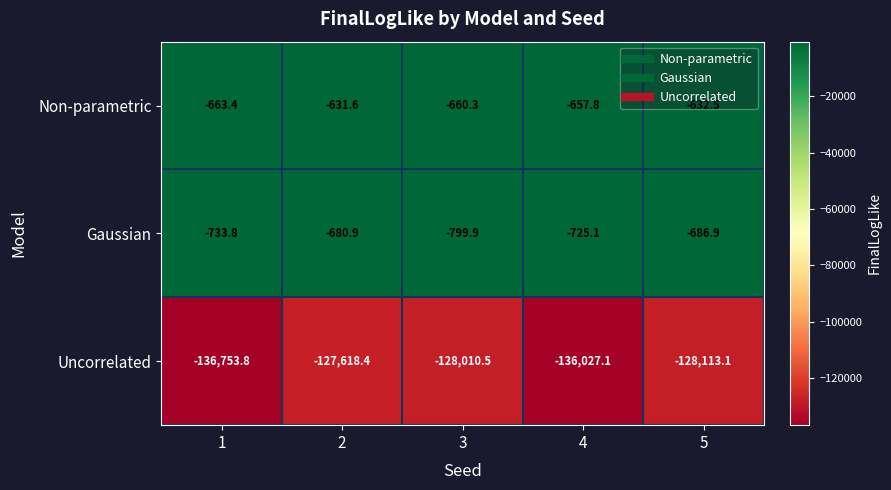

The Uncorrelated series shows -136753.8 at 1. True or false?

True